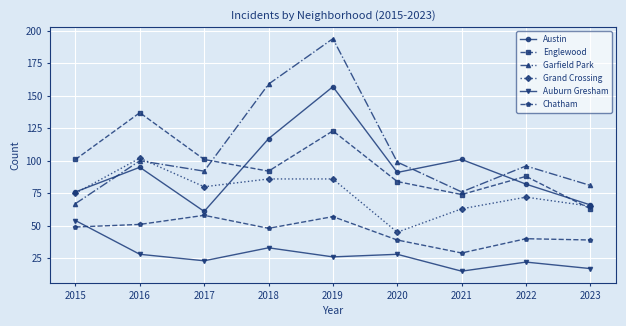

What is the maximum value for Chatham?

58